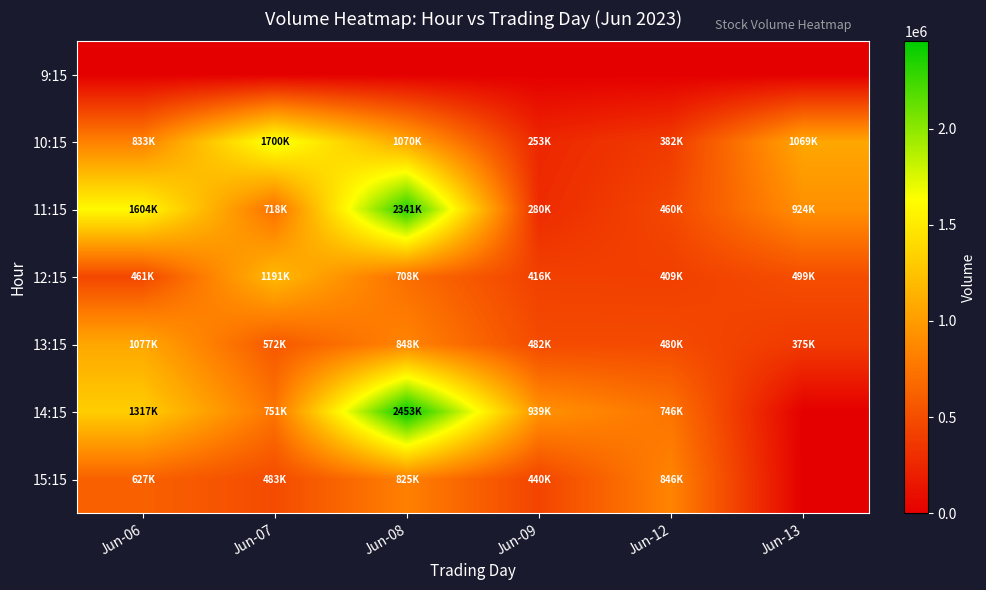

Reading right to left, list all the values displayed in this chart.

9:15: Jun-13=0	Jun-12=0	Jun-09=0	Jun-08=0	Jun-07=0	Jun-06=0
10:15: Jun-13=1069271	Jun-12=382079	Jun-09=253732	Jun-08=1070046	Jun-07=1700186	Jun-06=833643
11:15: Jun-13=924046	Jun-12=460977	Jun-09=280095	Jun-08=2341636	Jun-07=718884	Jun-06=1604129
12:15: Jun-13=499453	Jun-12=409249	Jun-09=416738	Jun-08=708429	Jun-07=1191531	Jun-06=461092
13:15: Jun-13=375675	Jun-12=480414	Jun-09=482484	Jun-08=848204	Jun-07=572521	Jun-06=1077189
14:15: Jun-13=0	Jun-12=746383	Jun-09=939358	Jun-08=2453737	Jun-07=751636	Jun-06=1317270
15:15: Jun-13=0	Jun-12=846643	Jun-09=440190	Jun-08=825060	Jun-07=483270	Jun-06=627506